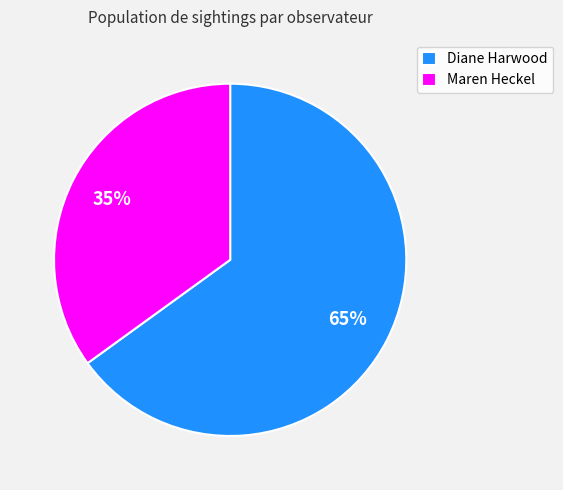

Does any single category account for the majority?

Yes